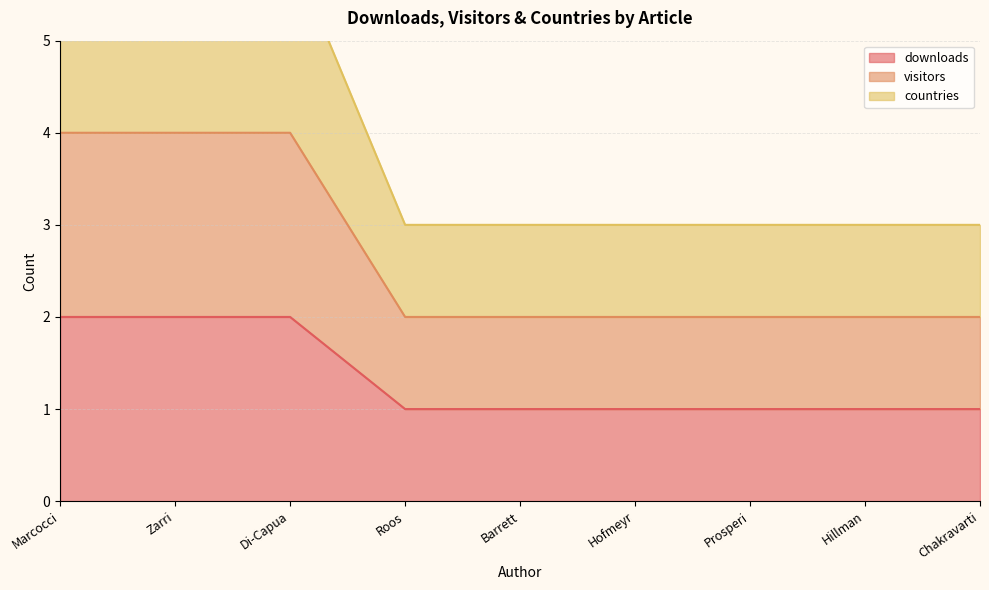

Reading left to right, list all the values displayed in this chart.

downloads: Marcocci=2	Zarri=2	Di-Capua=2	Roos=1	Barrett=1	Hofmeyr=1	Prosperi=1	Hillman=1	Chakravarti=1
visitors: Marcocci=4	Zarri=4	Di-Capua=4	Roos=2	Barrett=2	Hofmeyr=2	Prosperi=2	Hillman=2	Chakravarti=2
countries: Marcocci=6	Zarri=6	Di-Capua=6	Roos=3	Barrett=3	Hofmeyr=3	Prosperi=3	Hillman=3	Chakravarti=3